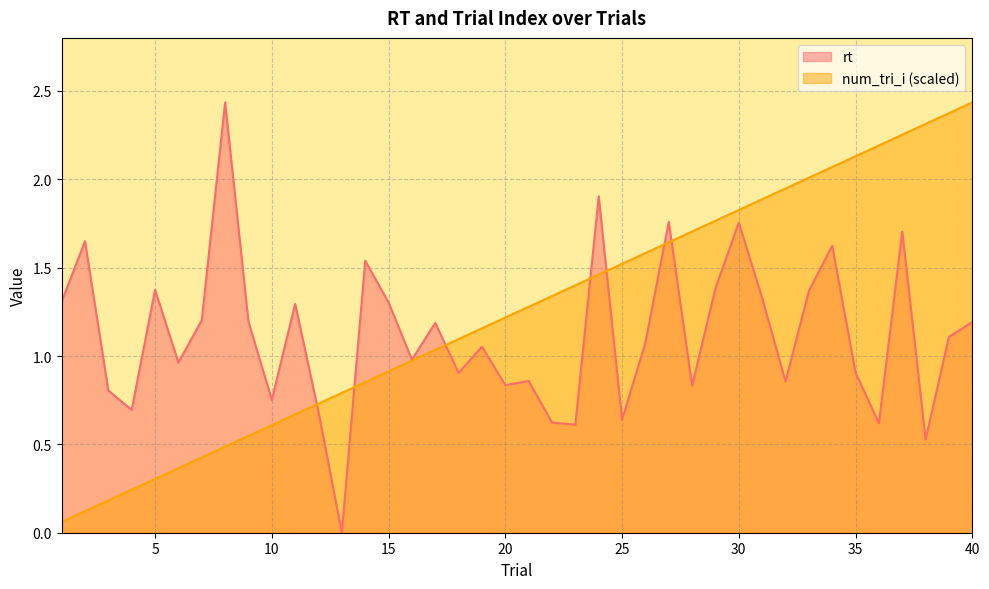

The value of num_tri_i at 27 is 1.6. True or false?

True